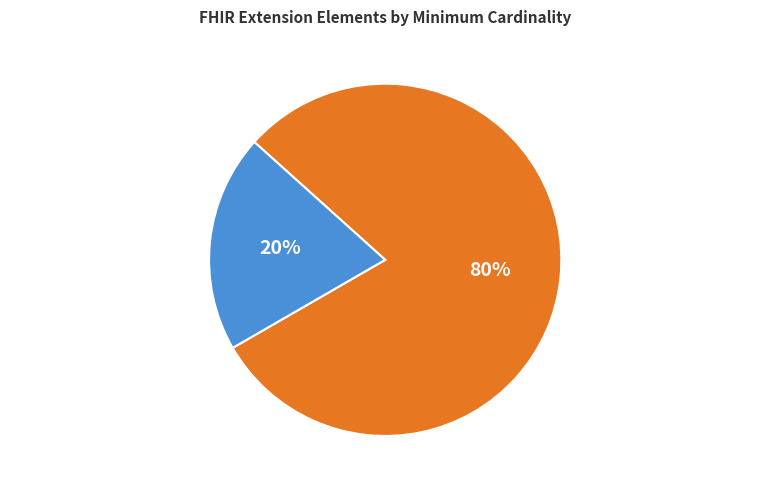

To the nearest percent, what is the average slice percentage?

50%